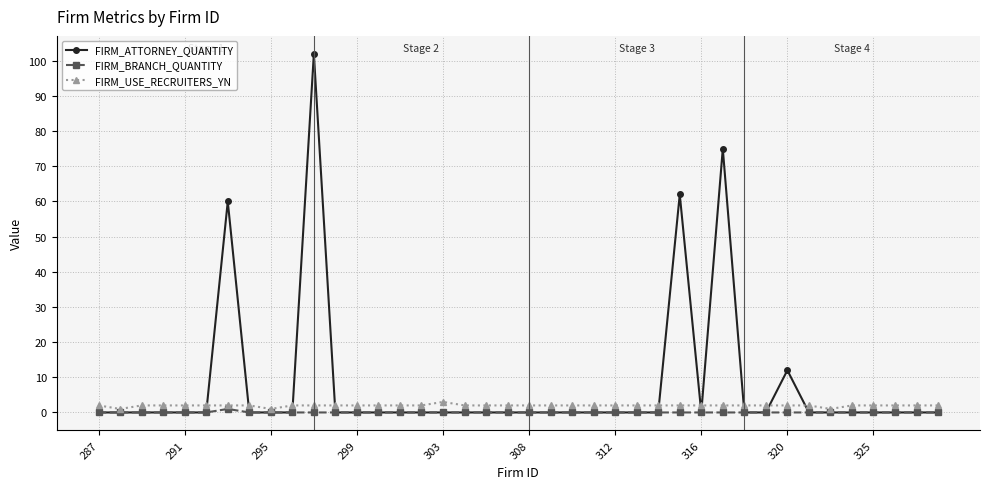

How many intersections are there between FIRM_ATTORNEY_QUANTITY and FIRM_USE_RECRUITERS_YN?

10